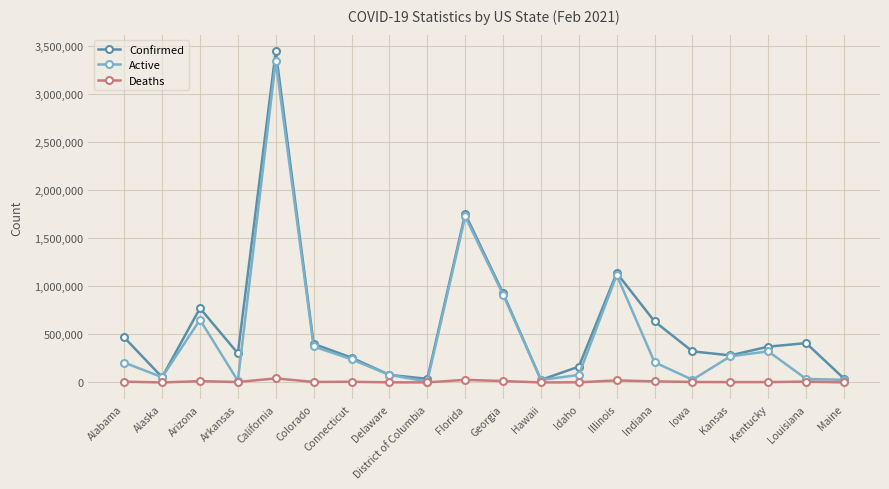

What is the difference between the maximum and minimum values in the Deaths series?

42074